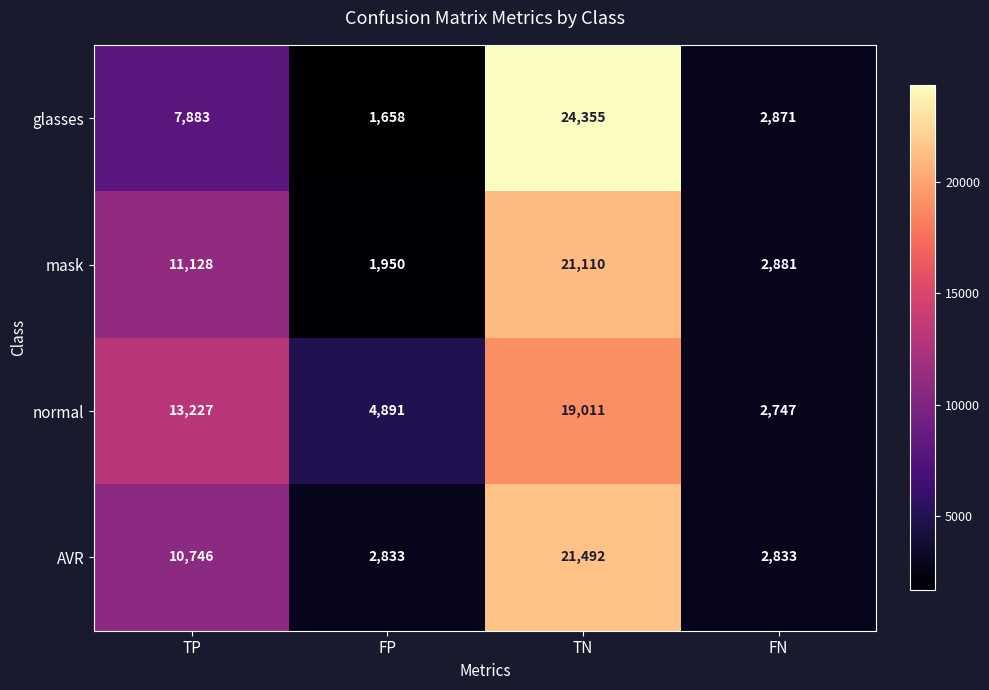

Count the number of data series in this chart.

4